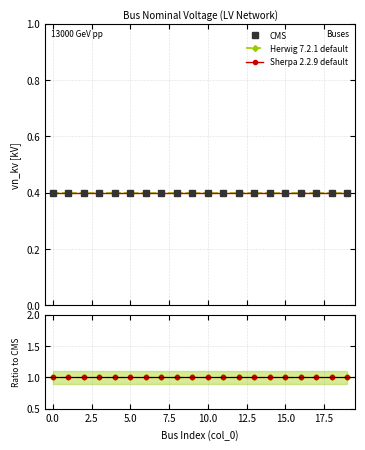

The value of Herwig 7.2.1 default at 19 is 0.4. True or false?

False